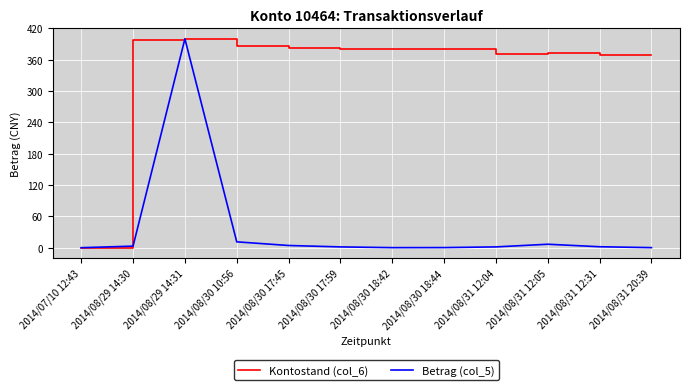

What are all the series names shown in the legend?

Kontostand (col_6), Betrag (col_5)